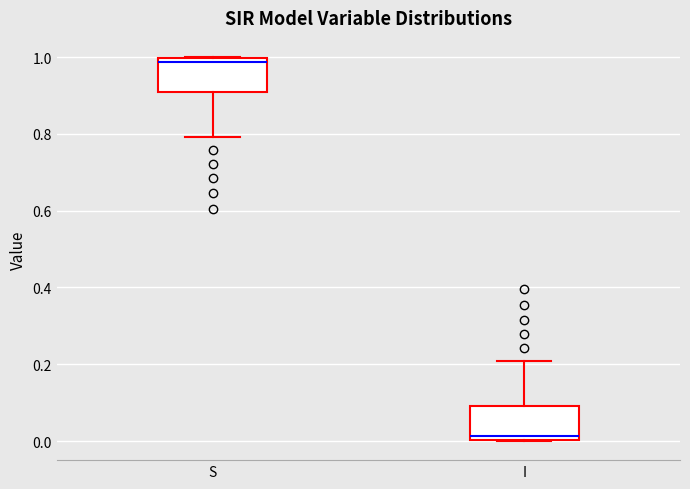

Where is the lower edge of the box for S on the y-axis? The values are not printed on the chart, so give them approximately, as read against the axis.

0.90